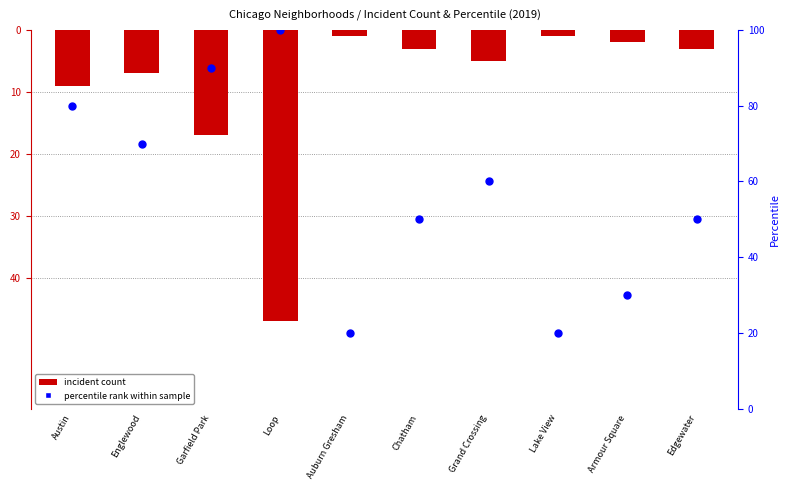

What is the total value across all series at Englewood?

63